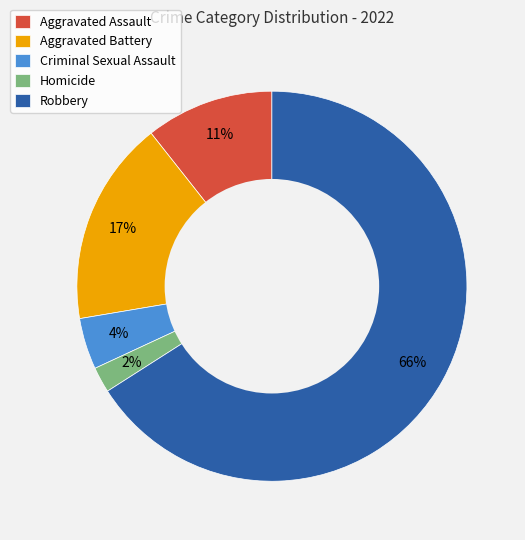

Count the number of slices in the pie.

5